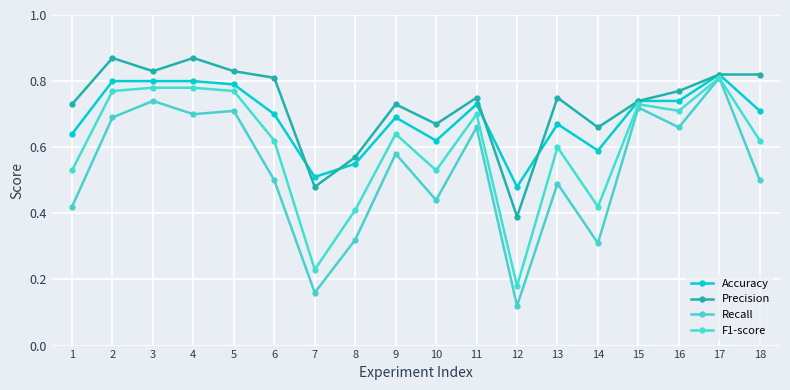

How many data points does each series have?

18